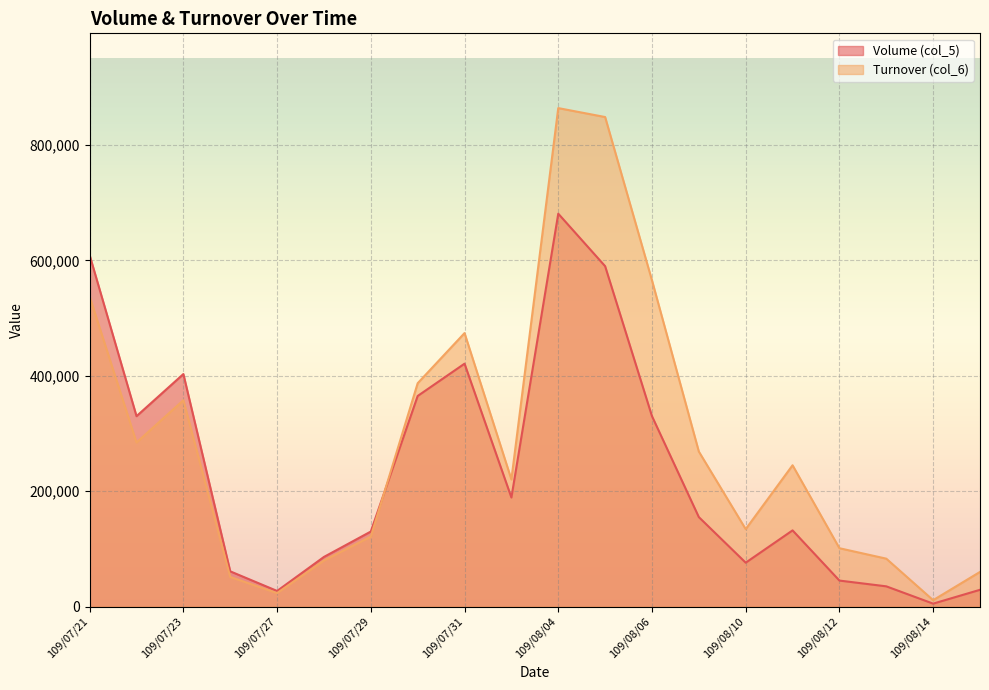

At which category is the sum across all series the highest?

109/08/04